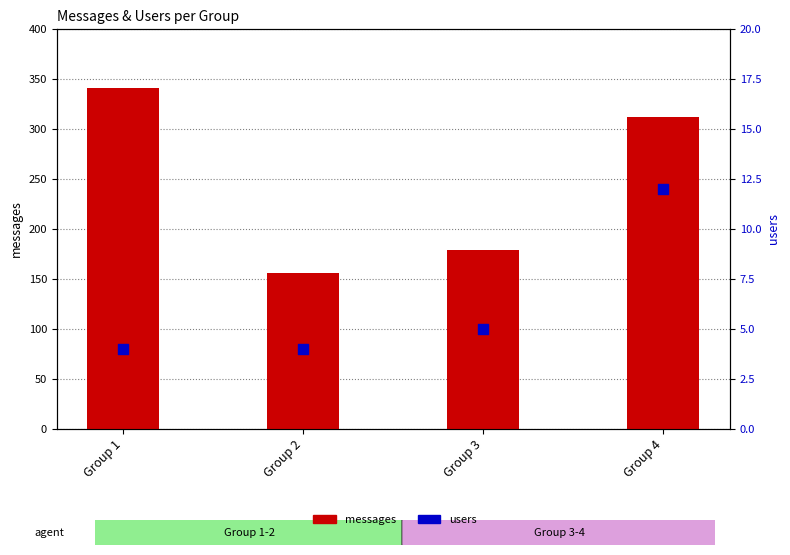

Which series has the largest total across all categories?

messages